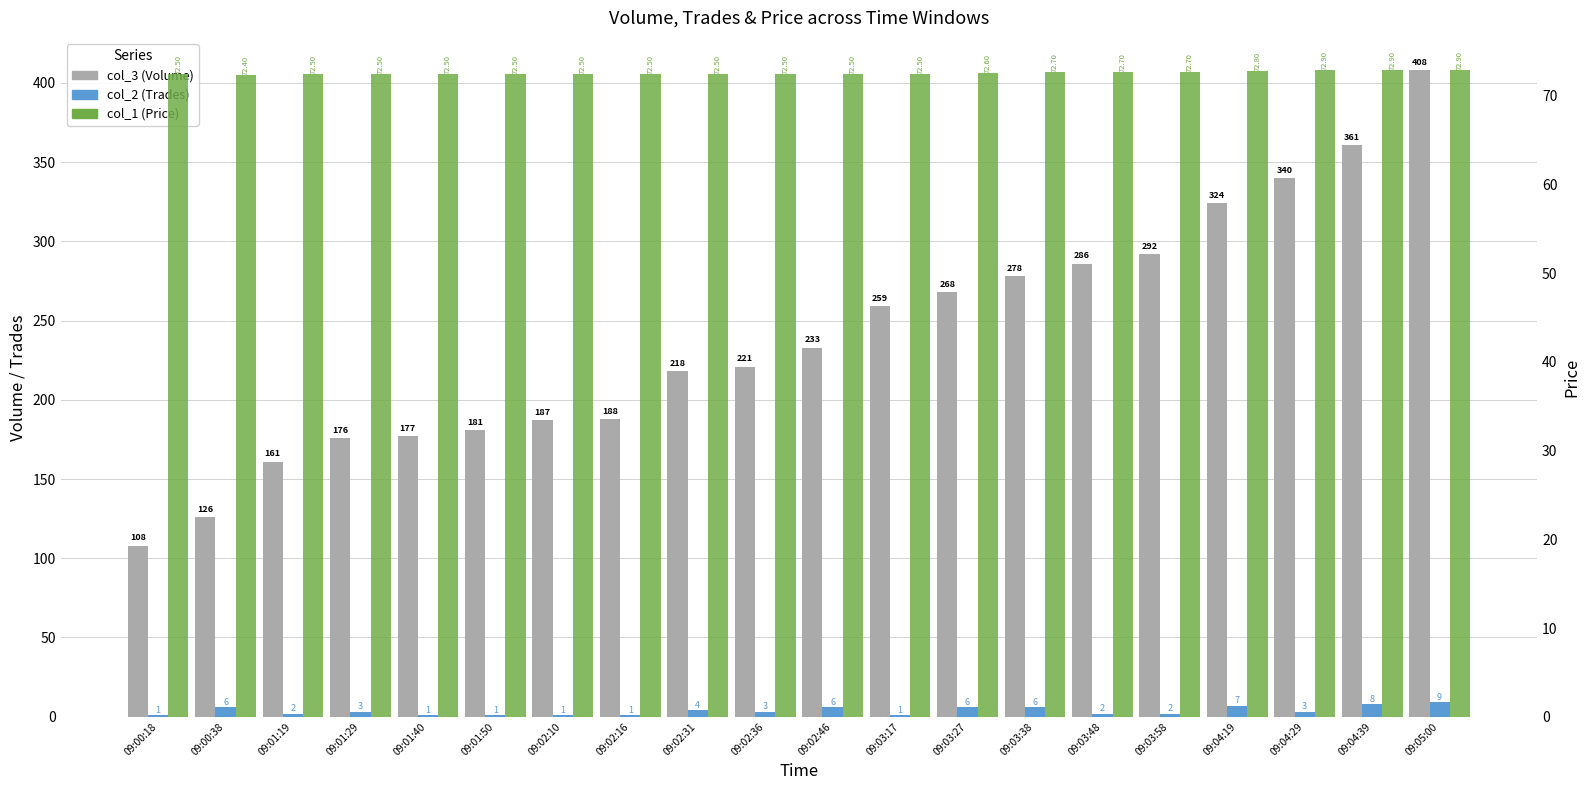

How many distinct data groups are displayed?

3